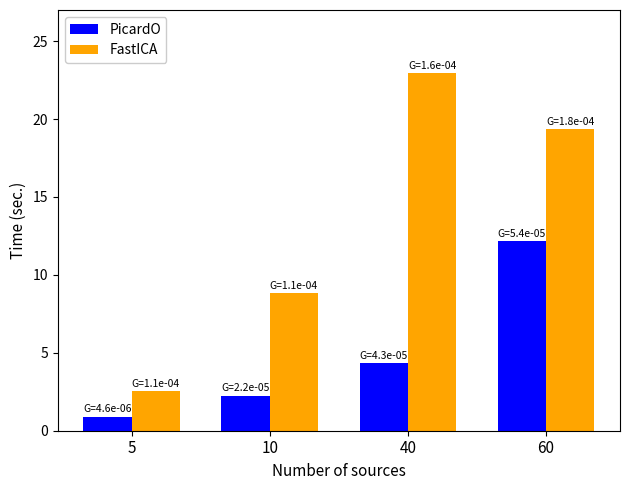

Which series changed the most between 5 and 40?

FastICA